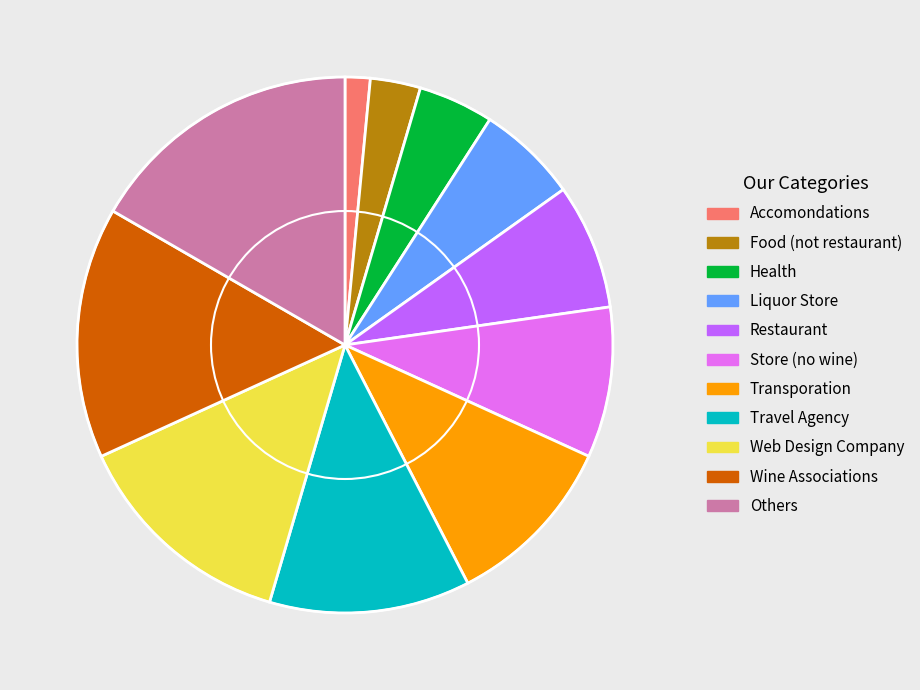

Between Store (no wine) and Restaurant, which is larger?

Store (no wine)